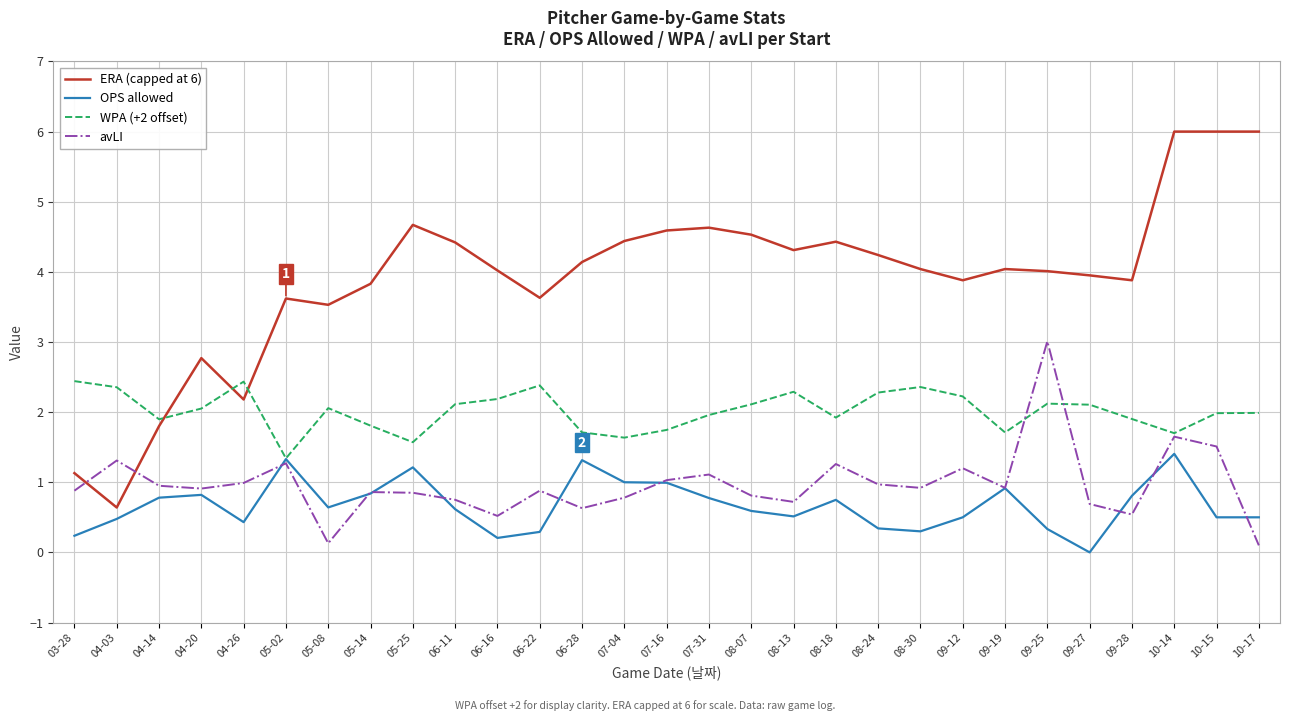

At which category is the sum across all series the highest?

10-14